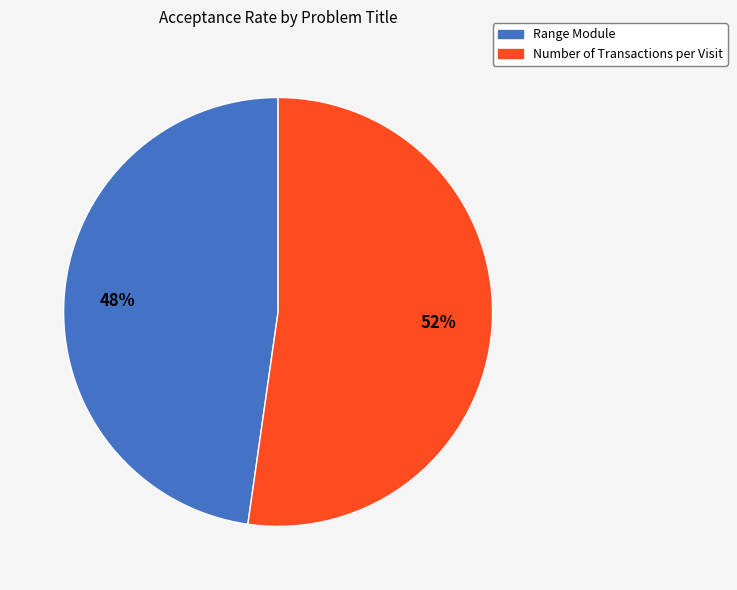

Is it true that Range Module is 41% of the pie?

False